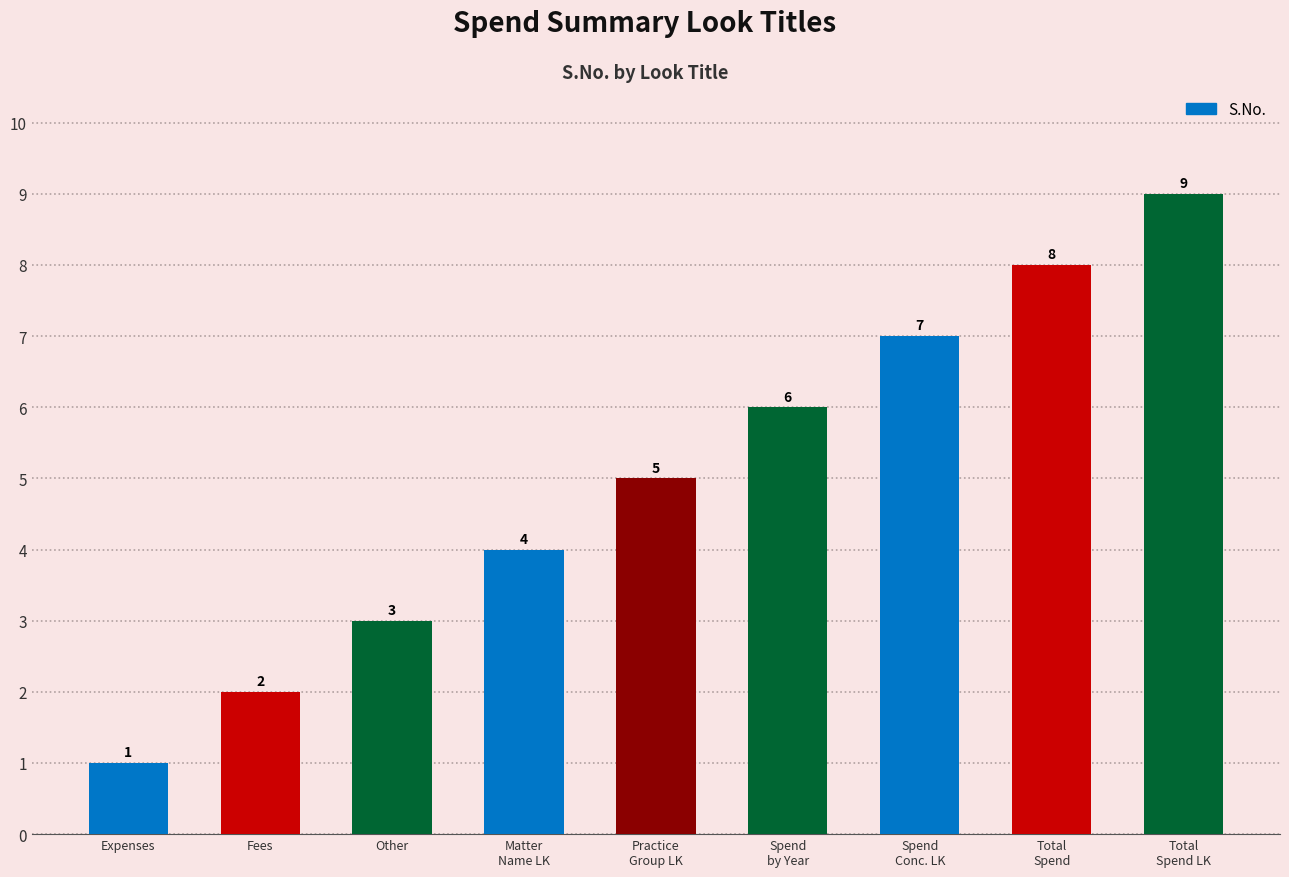

Reading right to left, extract all data points from this chart.

Total
Spend LK=9	Total
Spend=8	Spend
Conc. LK=7	Spend
by Year=6	Practice
Group LK=5	Matter
Name LK=4	Other=3	Fees=2	Expenses=1